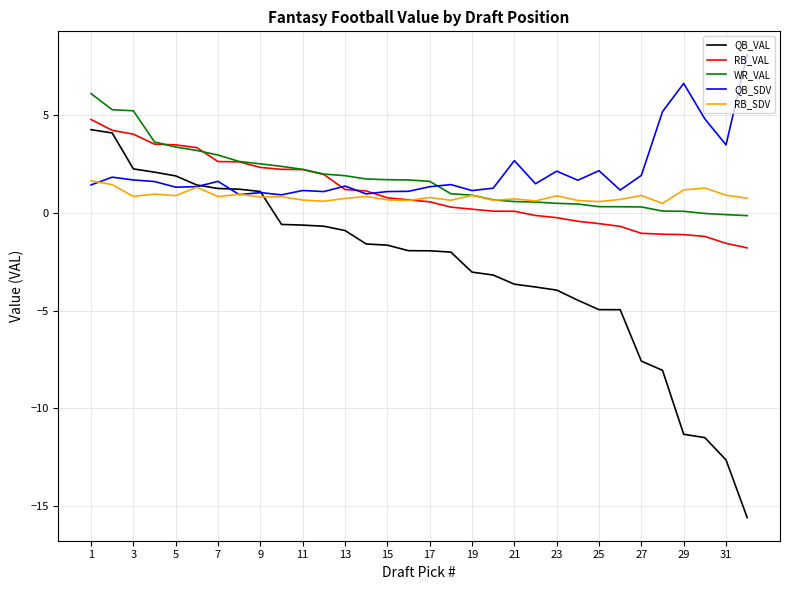

What is the greatest value displayed?

8.1